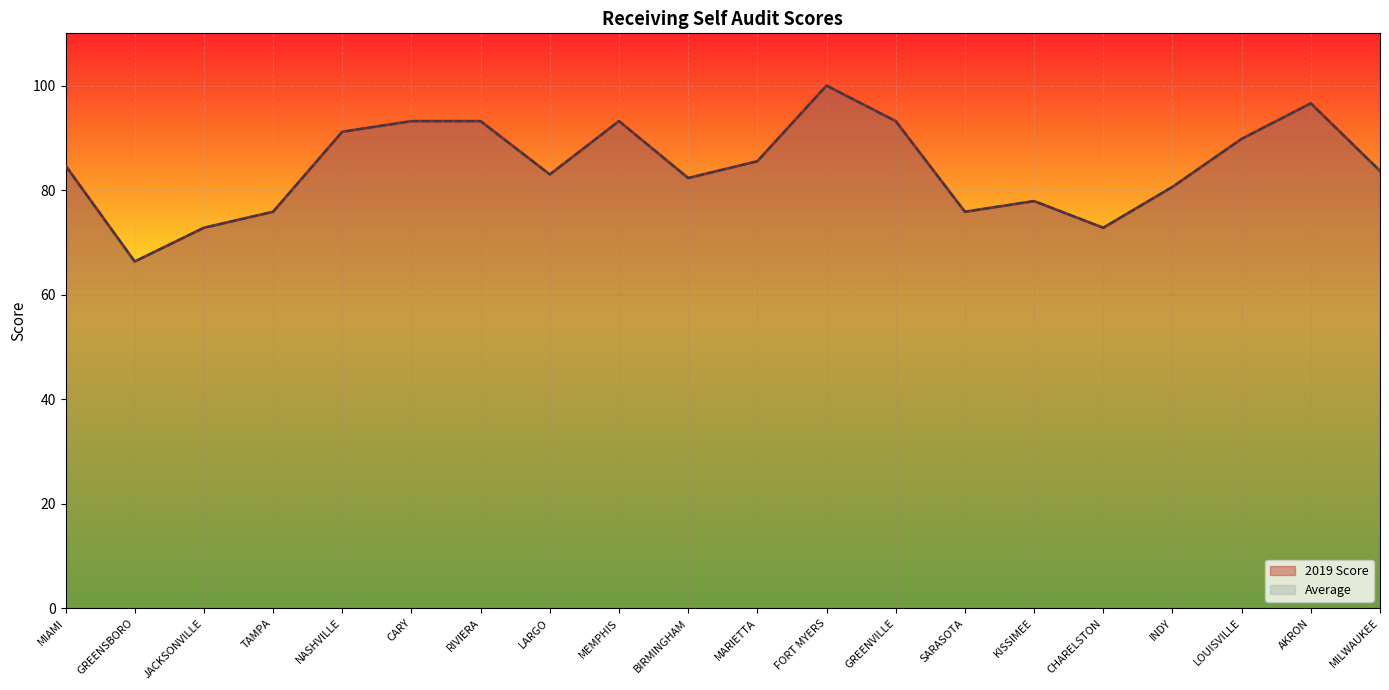

Where is Average nearest to the value 83?

LARGO